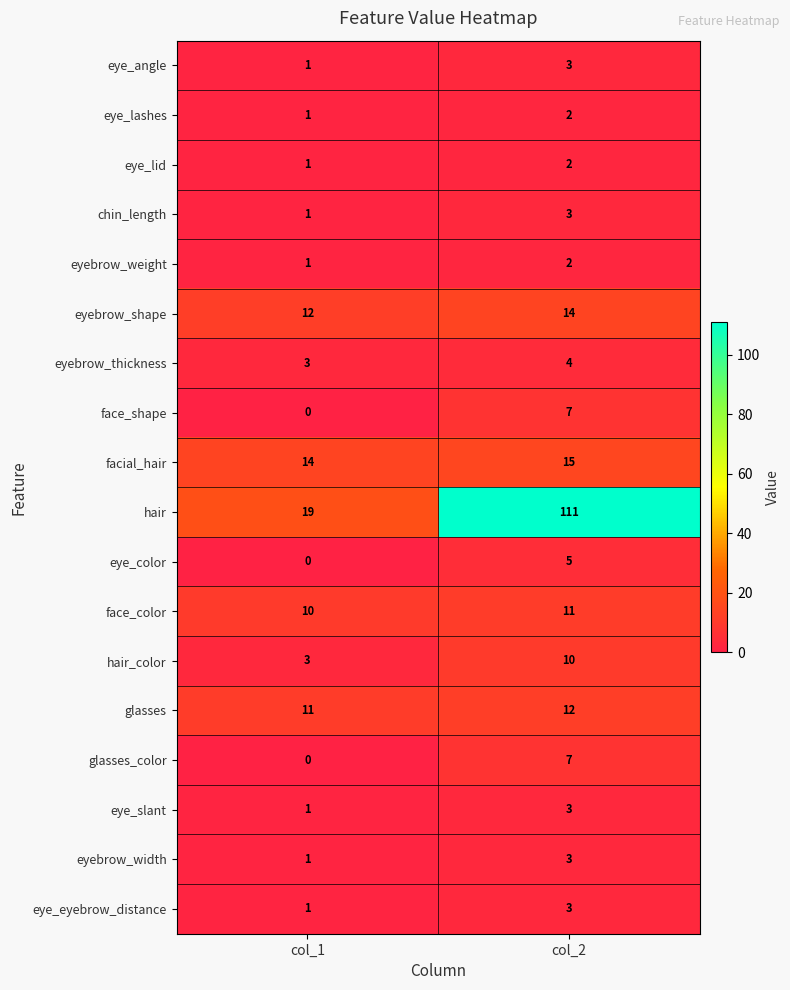

The eye_color series shows 5 at col_2. True or false?

True